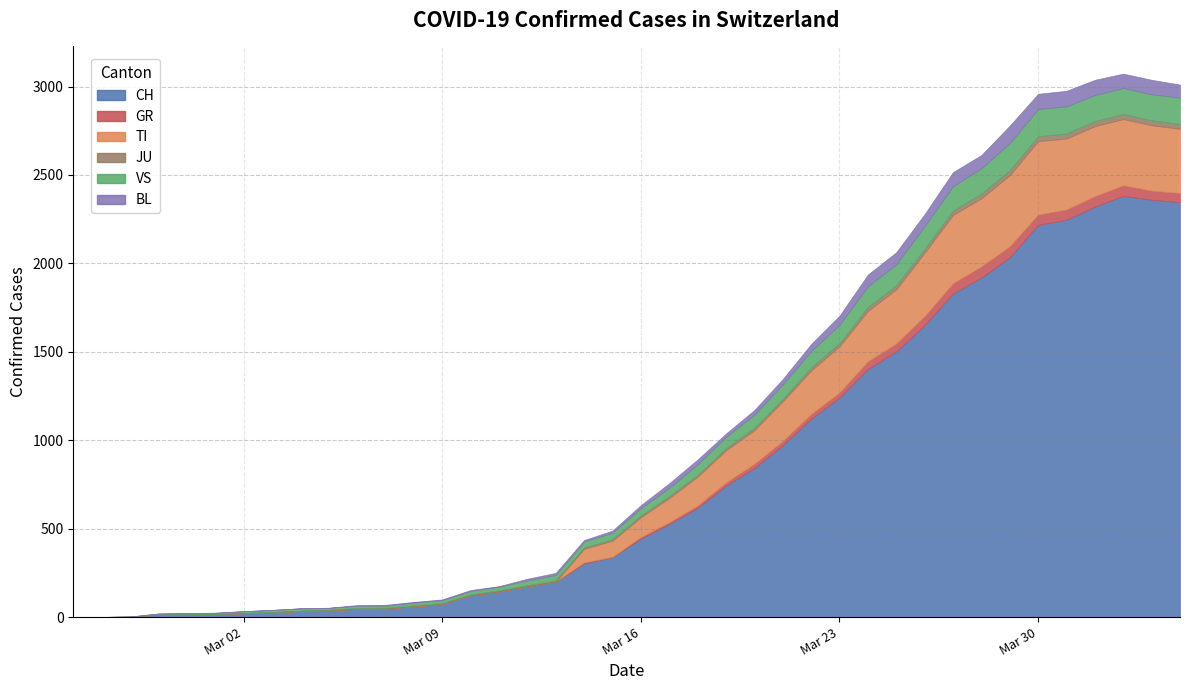

Rank the series by their maximum value, from lowest to highest.

JU, GR, BL, VS, TI, CH